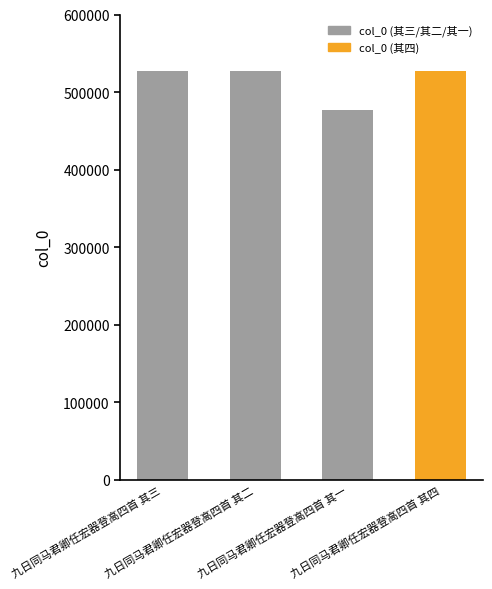

What is the difference between the maximum and minimum values?

50429